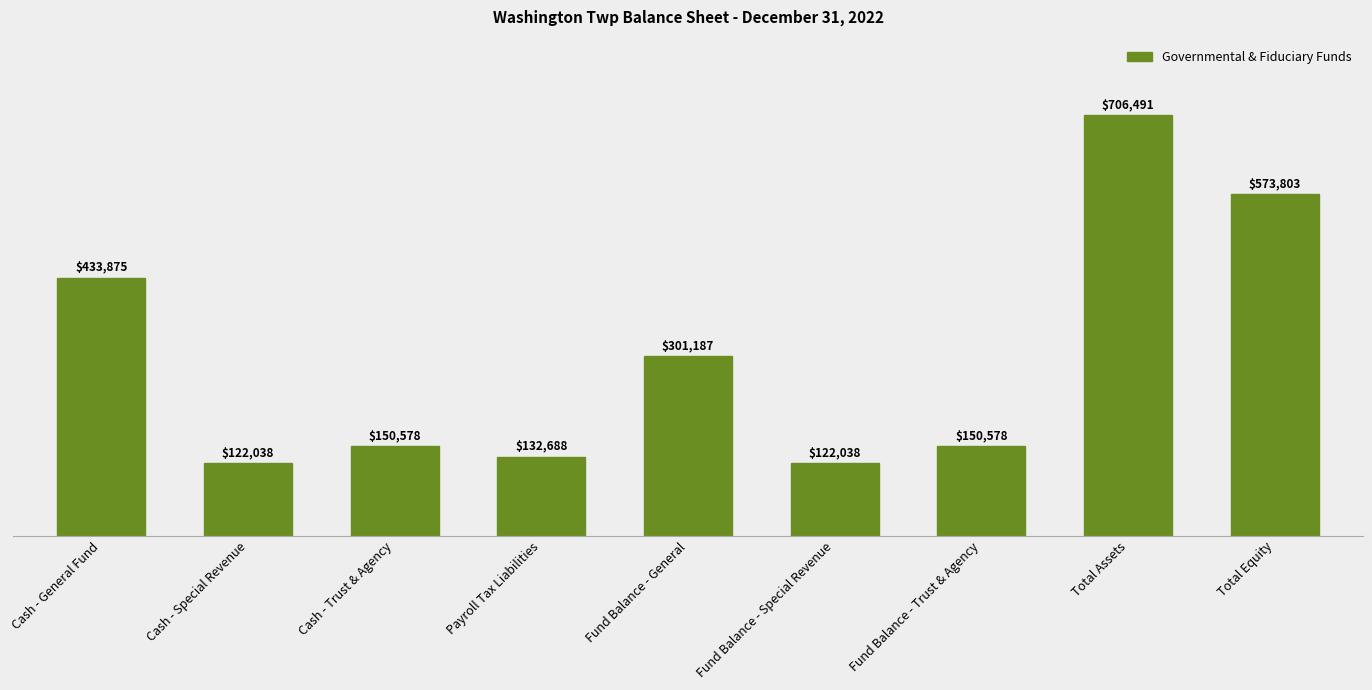

How many values are below 150578?

3